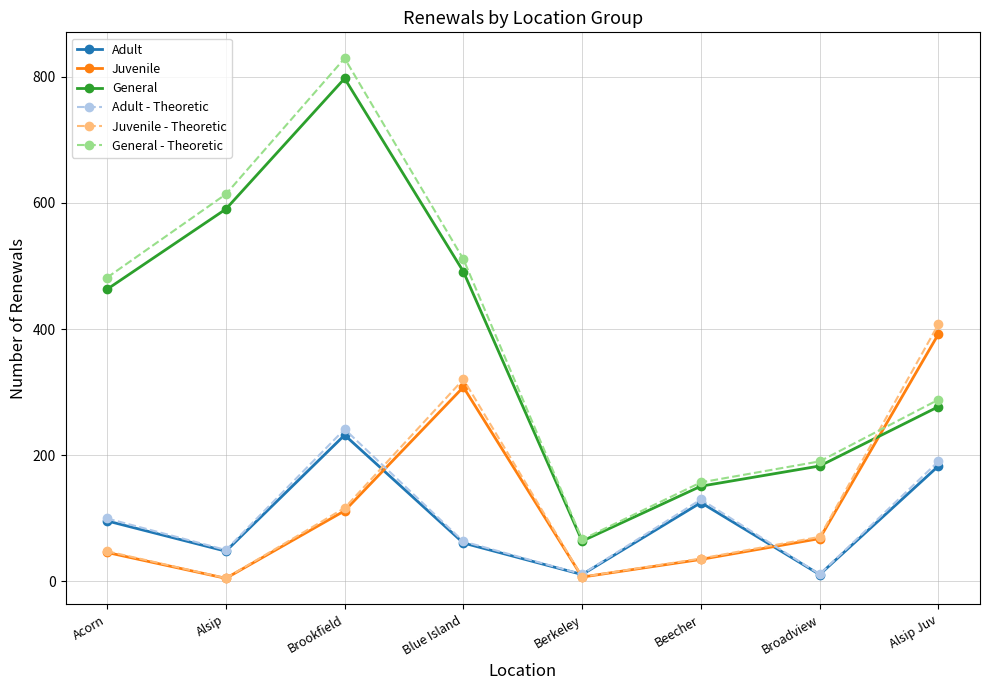

What is the difference between the Juvenile - Theoretic values at Alsip and Broadview?

65.5